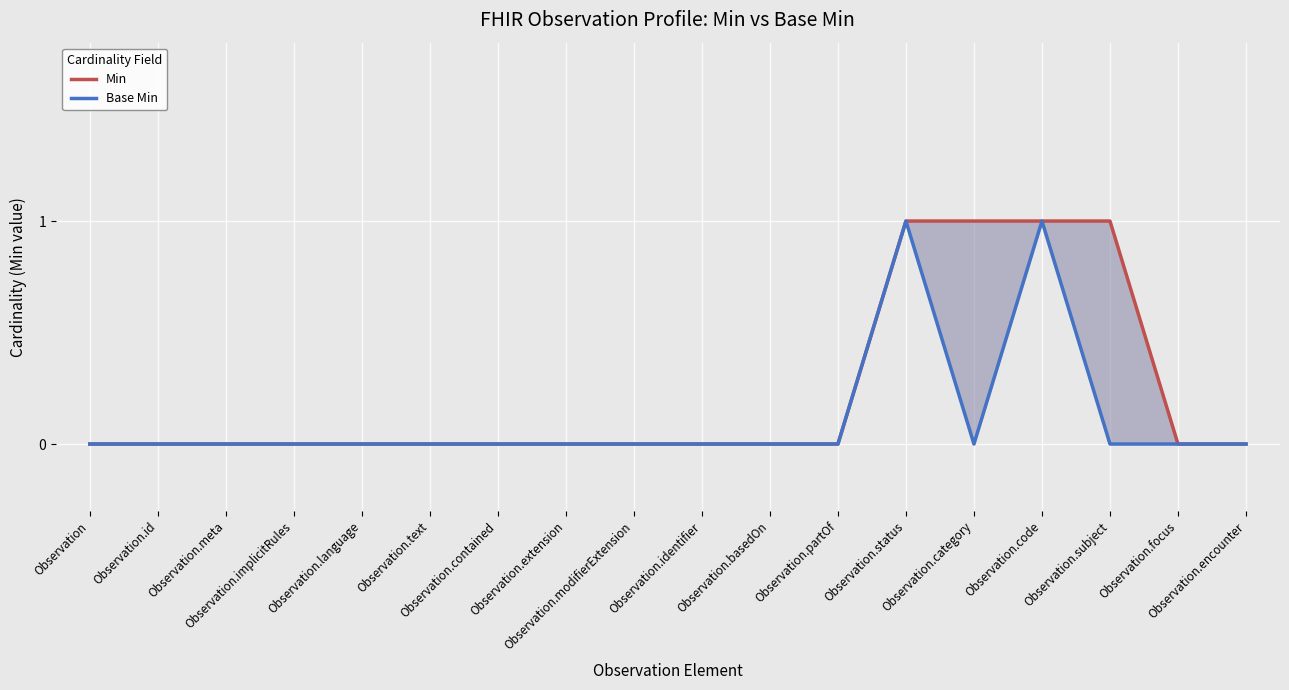

Does the chart display data point markers on the line(s)?

No